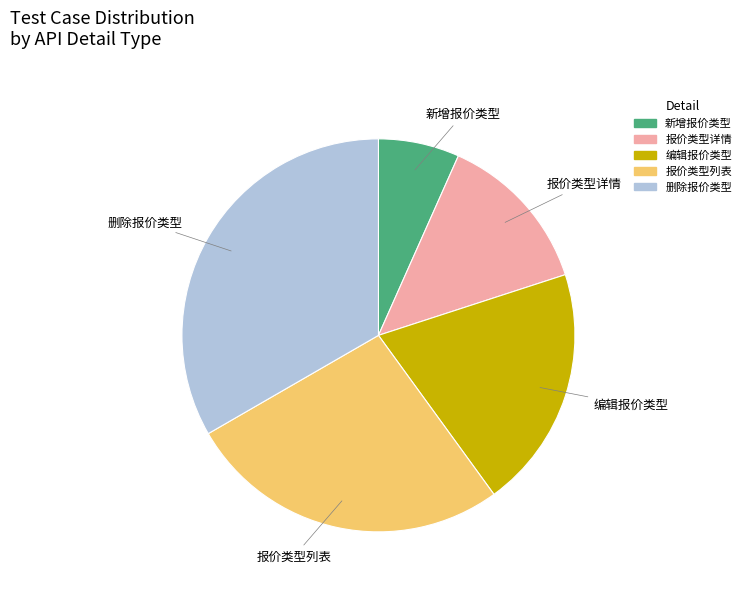

Is the sum of 编辑报价类型 and 删除报价类型 greater than half?

Yes